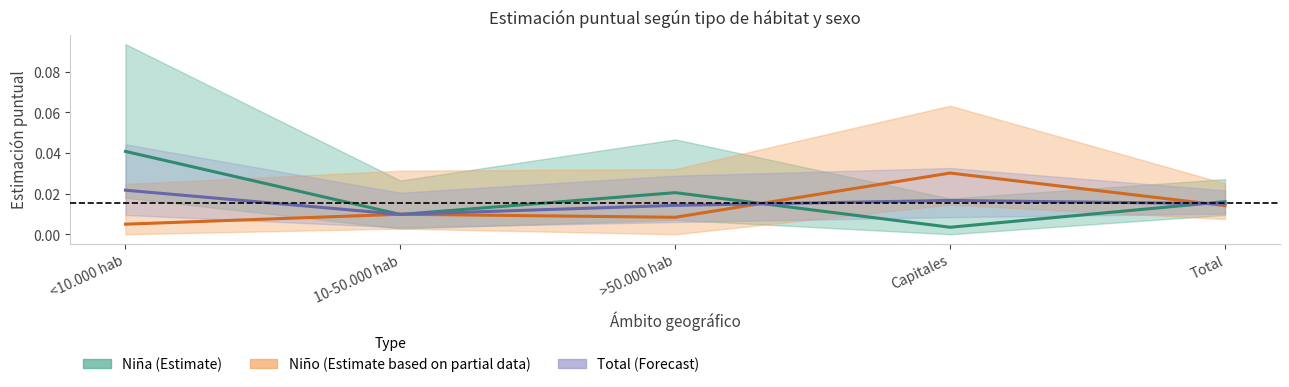

Which series has the largest total across all categories?

Niña Estimación